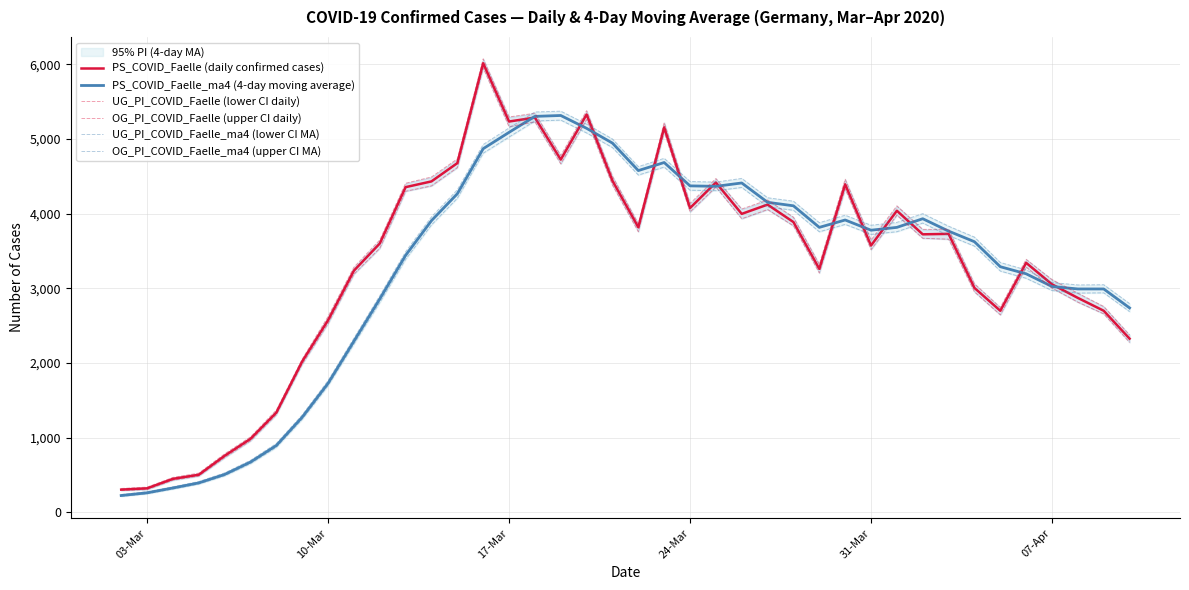

What is the lowest value of the PS_COVID_Faelle (daily confirmed cases) series?

304